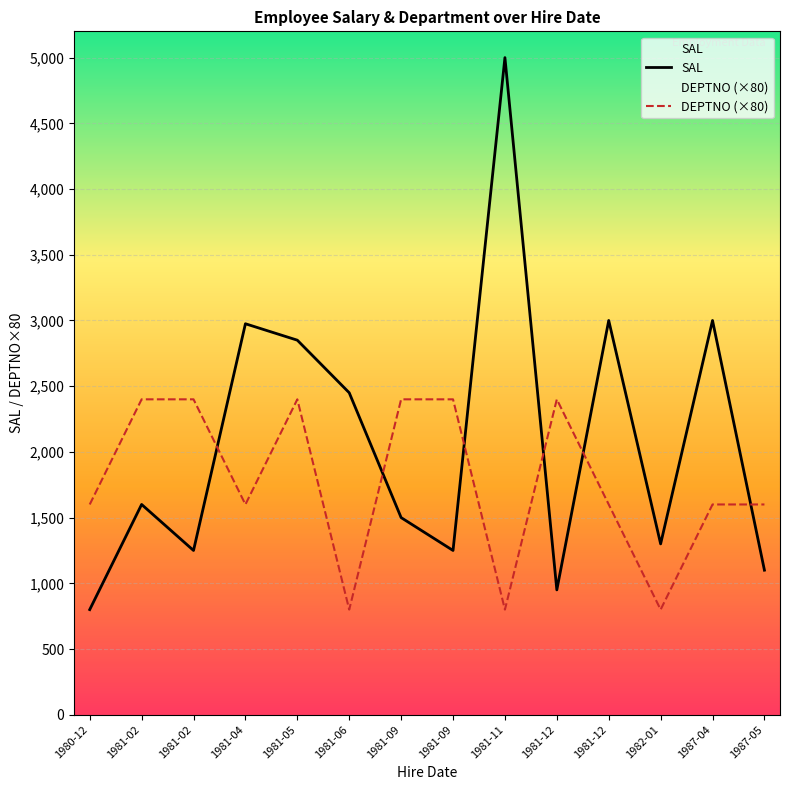

Where do SAL and DEPTNO (×80) first cross each other?

1981-02 and 1981-04